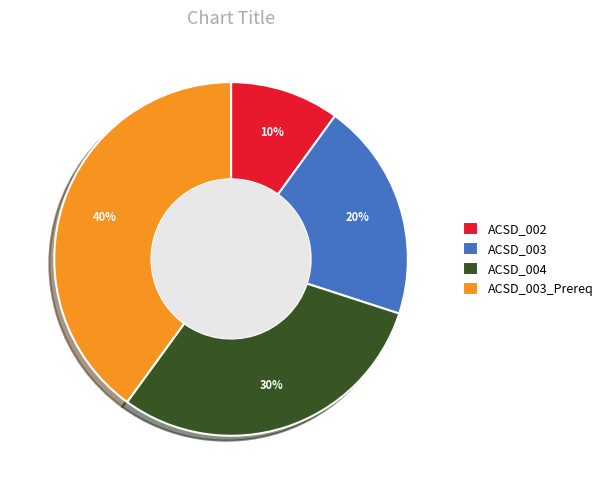

Approximately how many times larger is the value at ACSD_003_Prereq compared to ACSD_004?

1.3